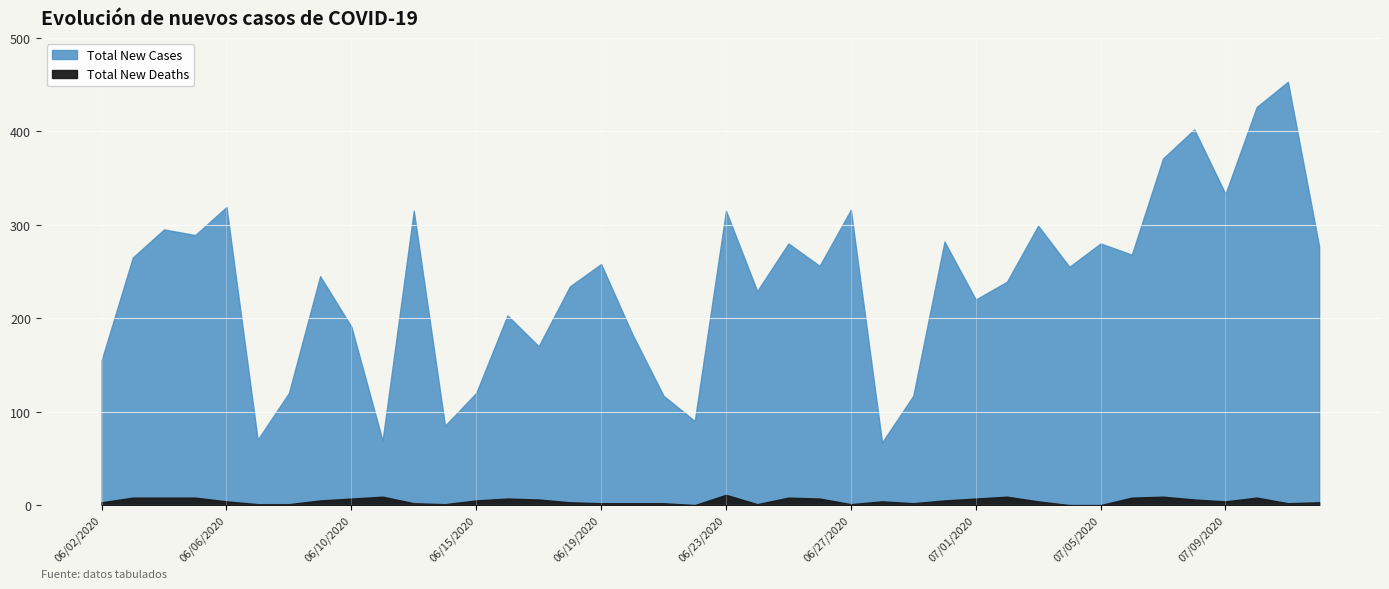

What is the label of the 8th point from the right?

07/05/2020